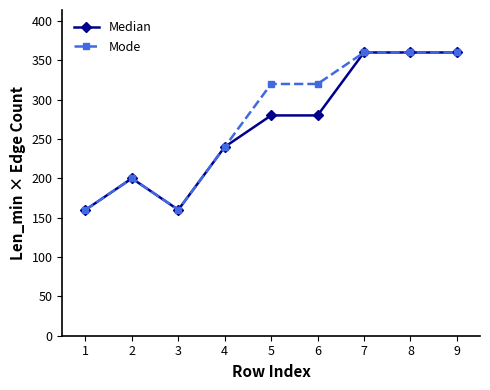

What is the value of the Median point at the 3rd from the left?

160